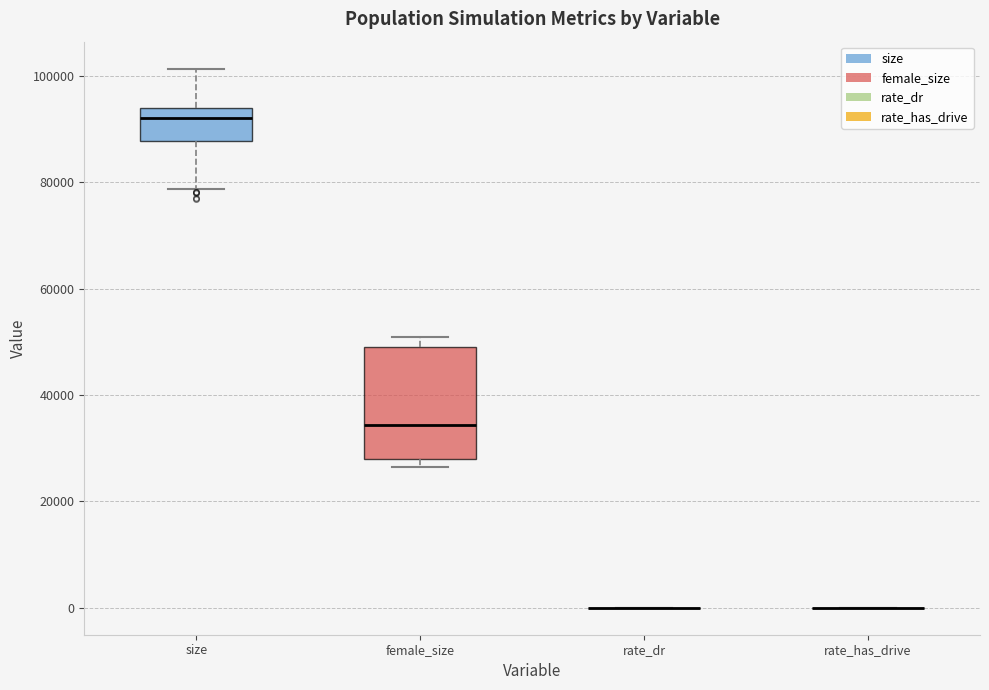

Reading left to right, read every box against the y-axis: the position of its median line, the range the box covers, and the ends of its whiskers. The values are not printed on the chart, so give them approximately, as read against the axis.

size: median 92000, box 88000 to 94000, whiskers 78000 to 102000
female_size: median 34000, box 28000 to 50000, whiskers 26000 to 50000 (just above the box's upper edge)
rate_dr: box collapsed to a line at 0, whiskers 0 to 0
rate_has_drive: box collapsed to a line at 0, whiskers 0 to 0